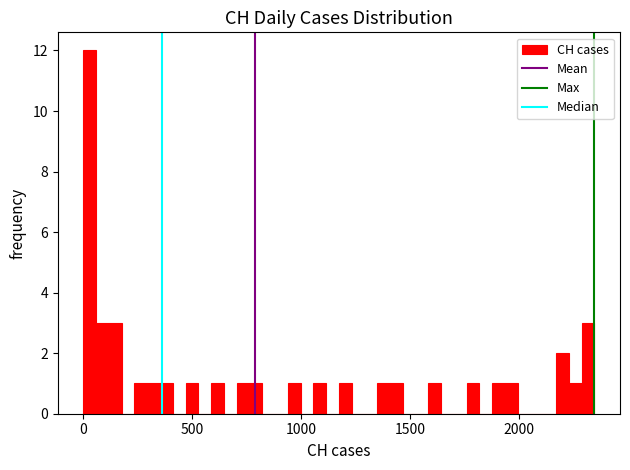

Read against the x-axis, roughly where is the centre of the tallest bar?

50